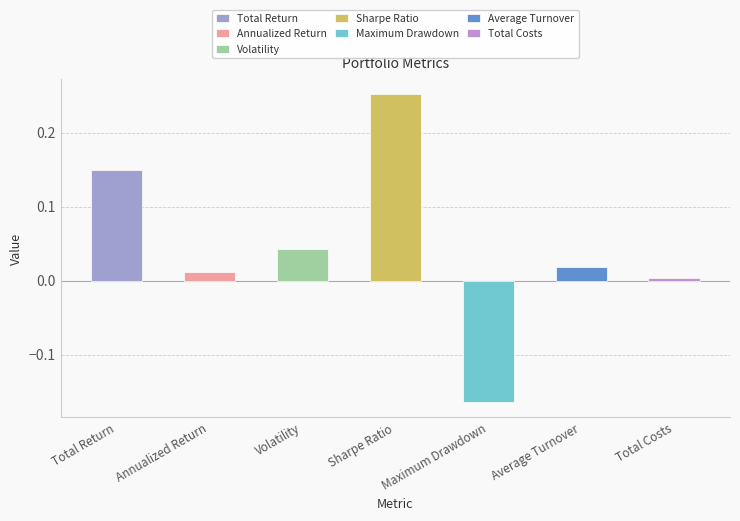

What is the maximum value shown in the chart?

0.3